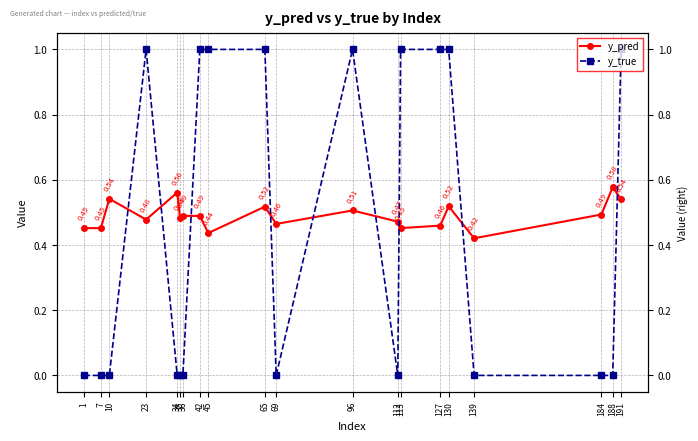

Which category has the highest value across all series?

23